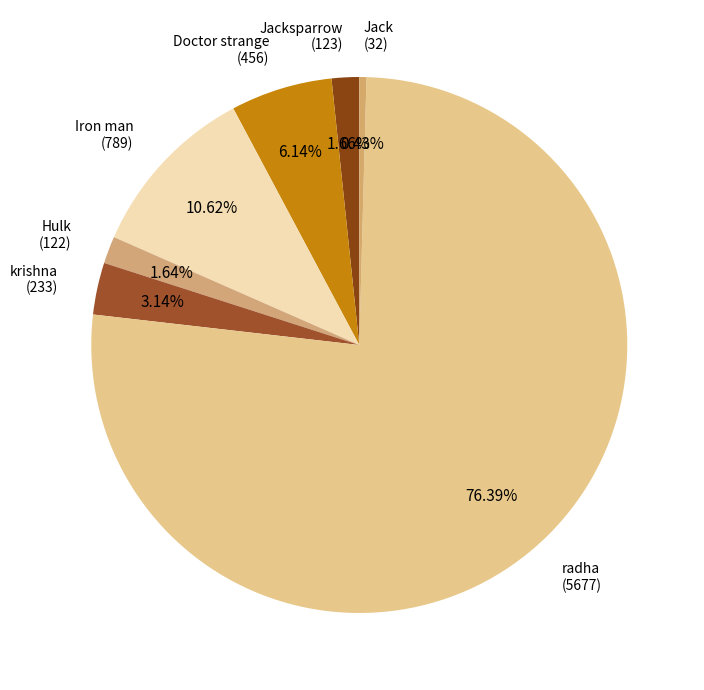

To the nearest percent, what is the combined percentage of Jack and radha?

77%